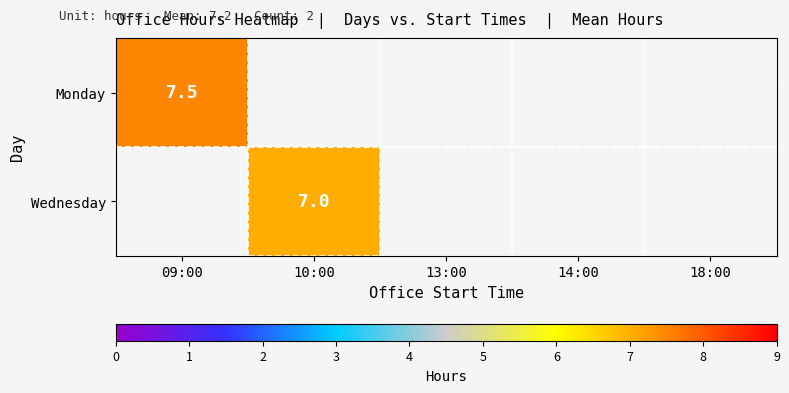

Is it true that Monday equals 7.5 at 09:00?

True